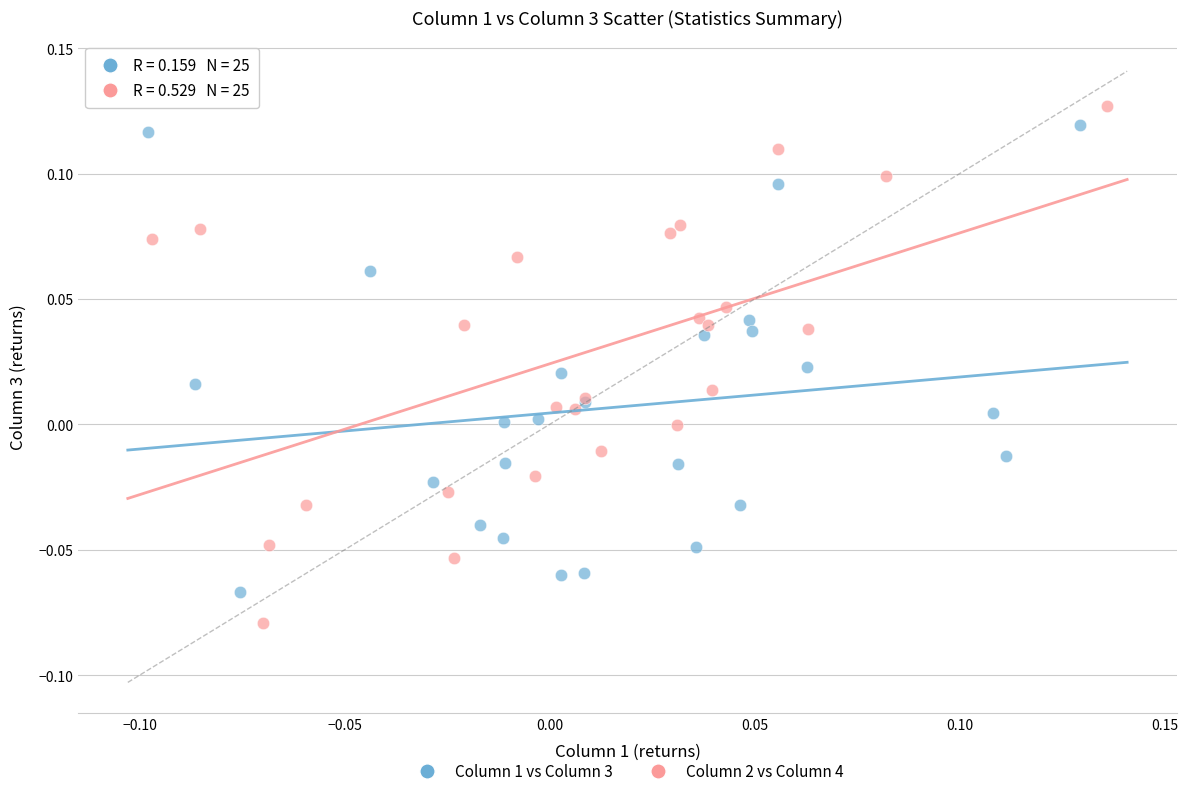

Which series contains the highest Y value?

Column 2 vs Column 4